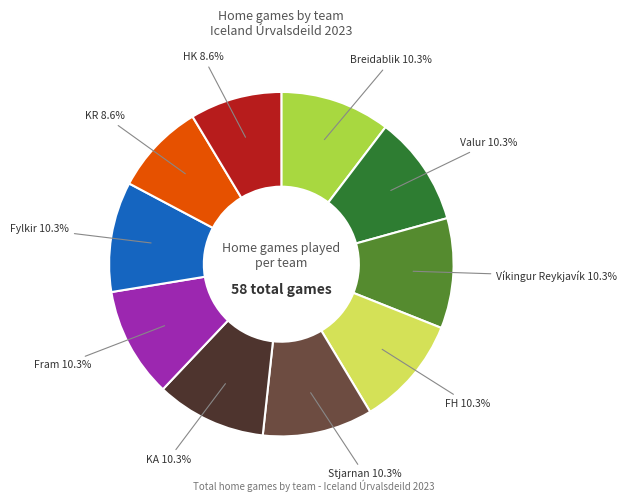

Is FH the majority of the pie?

No